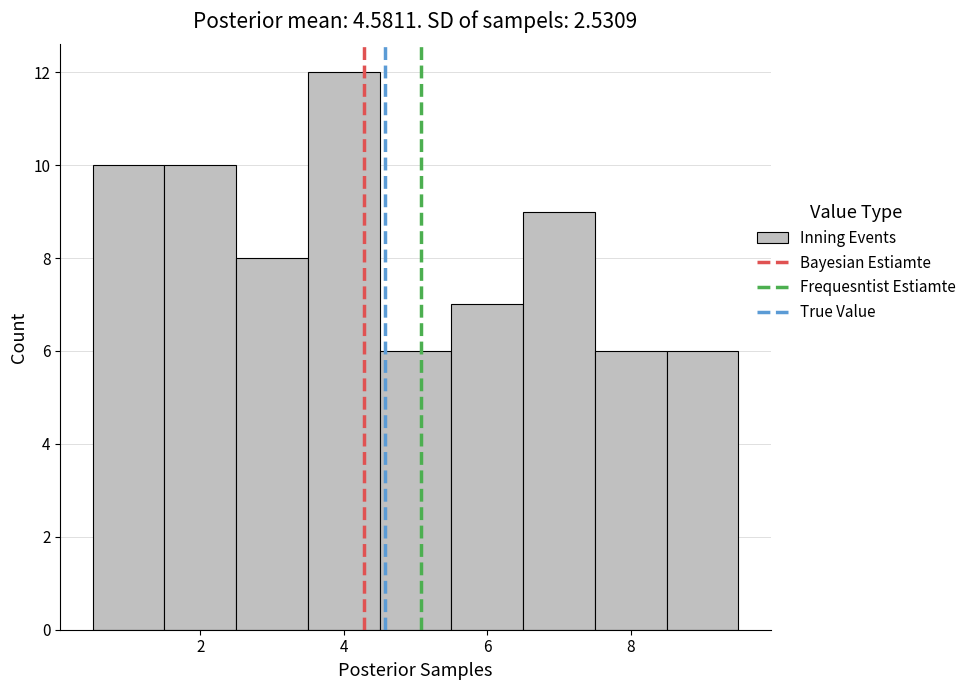

Reading left to right, transcribe this chart: for each bar, give the range it covers on the x-axis and its height. Neither the bar edges nor the heights are printed on the chart, so give them approximately, as read against the axes.

0.5 to 1.5: 10
1.5 to 2.5: 10
2.5 to 3.5: 8
3.5 to 4.5: 12
4.5 to 5.5: 6
5.5 to 6.5: 7
6.5 to 7.5: 9
7.5 to 8.5: 6
8.5 to 9.5: 6